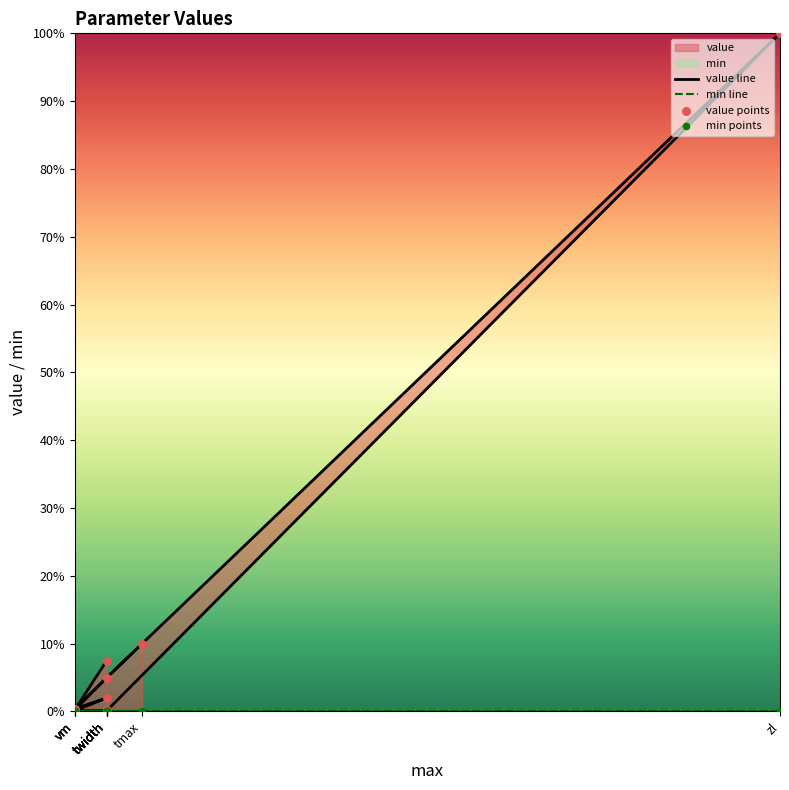

Between zs and tdelay, which is larger?

zs